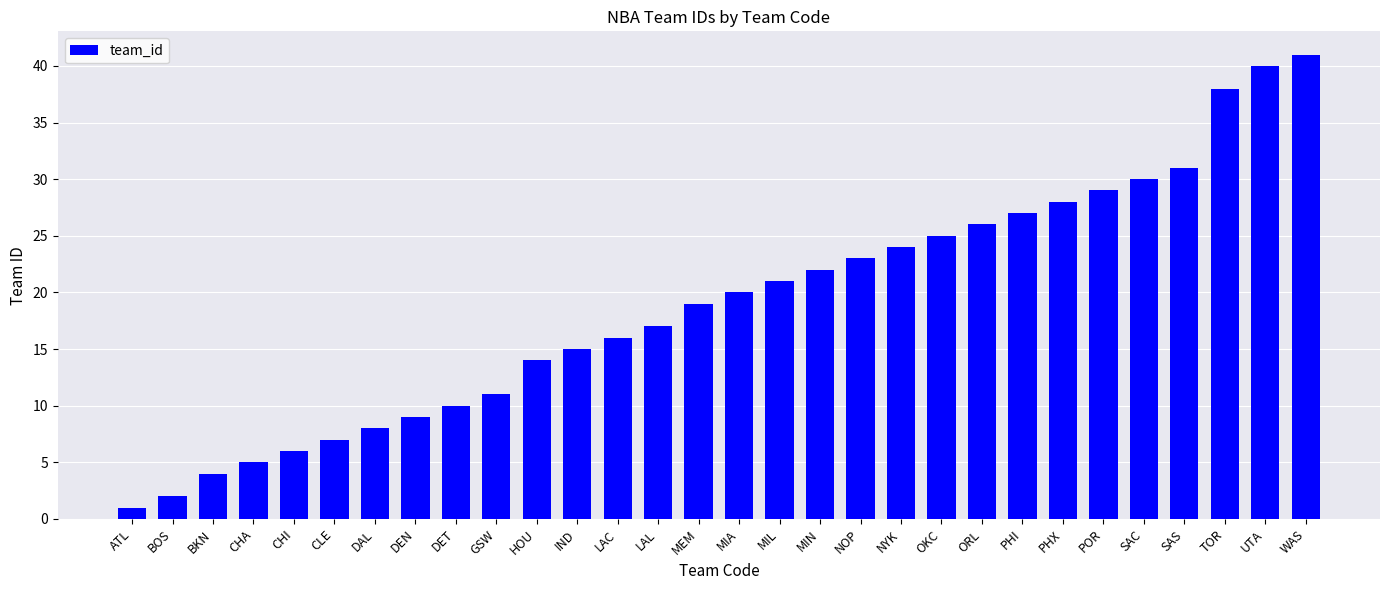

Rank the categories by value from lowest to highest.

ATL, BOS, BKN, CHA, CHI, CLE, DAL, DEN, DET, GSW, HOU, IND, LAC, LAL, MEM, MIA, MIL, MIN, NOP, NYK, OKC, ORL, PHI, PHX, POR, SAC, SAS, TOR, UTA, WAS